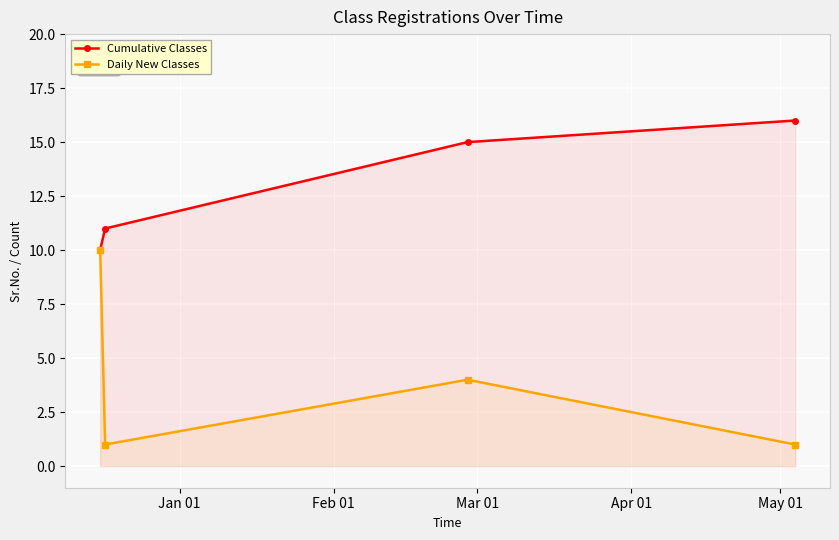

What is the greatest value displayed?

16